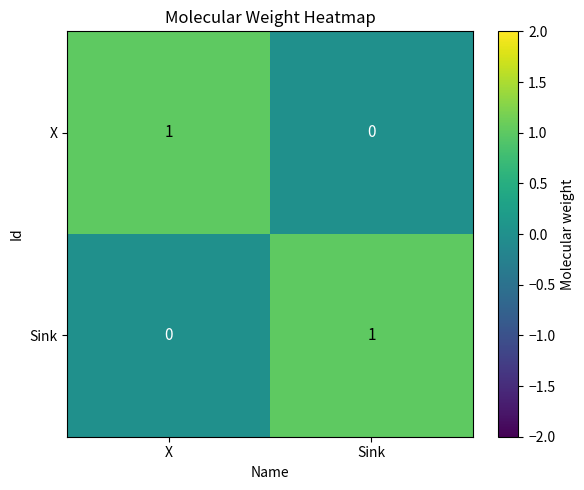

At which label does X reach its peak?

X